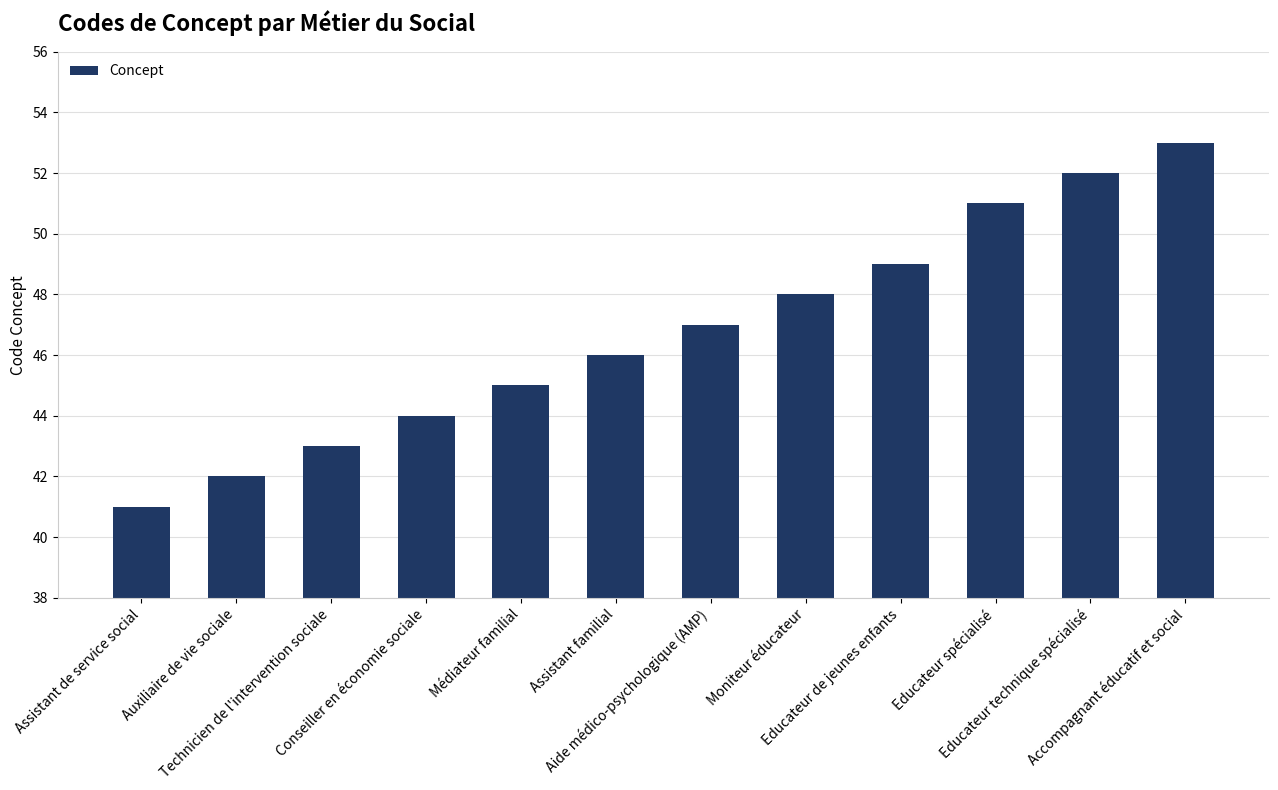

The chart shows a value of 63 at Conseiller en économie sociale. True or false?

False